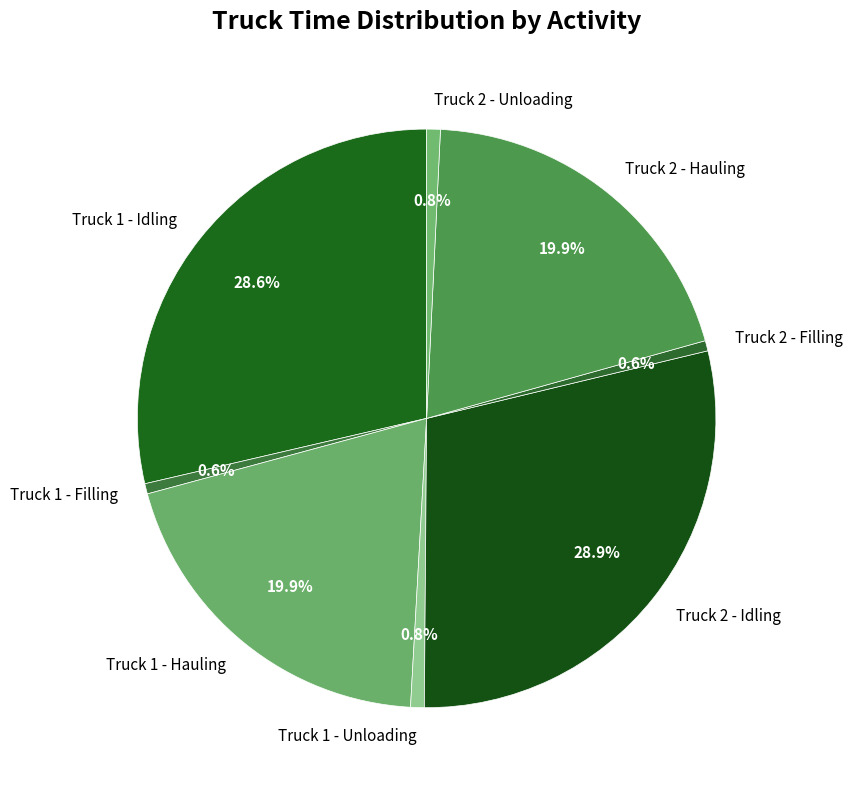

True or false: Truck 1 - Unloading accounts for 8% of the total.

False